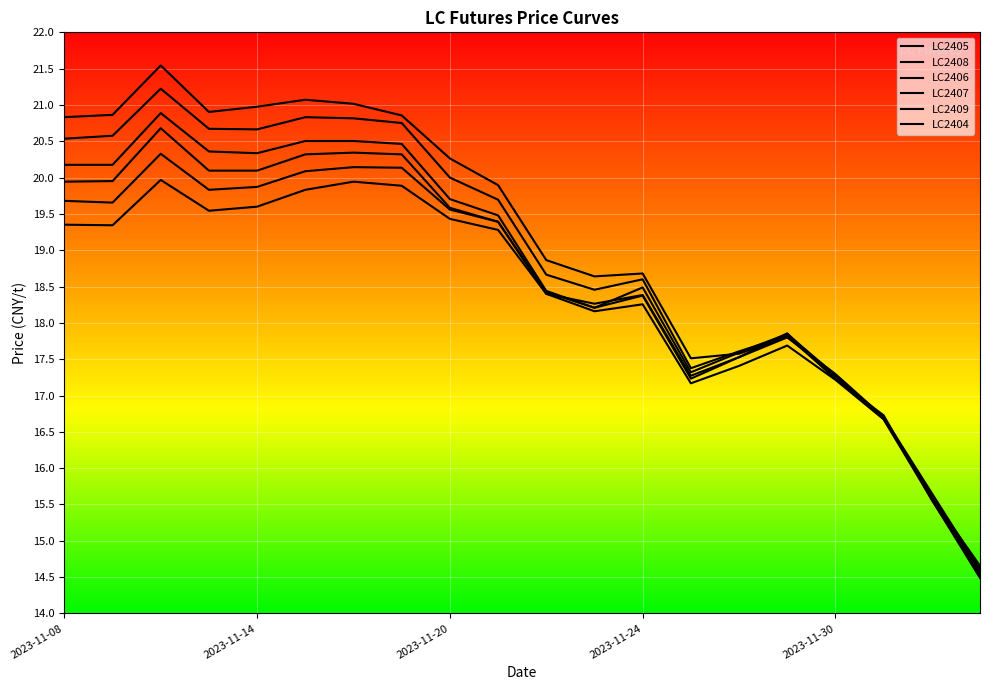

Reading left to right, transcribe all the data shown in this chart.

LC2405: 20.5	20.6	21.2	20.7	20.7	20.8	20.8	20.8	20.0	19.7	18.7	18.5	18.6	17.4	17.6	17.8	17.2	16.7	15.6	14.6
LC2408: 19.7	19.7	20.3	19.8	19.9	20.1	20.1	20.1	19.6	19.4	18.4	18.3	18.4	17.3	17.5	17.8	17.3	16.7	15.7	14.6
LC2406: 20.2	20.2	20.9	20.4	20.3	20.5	20.5	20.5	19.7	19.5	18.4	18.2	18.5	17.3	17.6	17.8	17.3	16.7	15.6	14.6
LC2407: 19.9	20.0	20.7	20.1	20.1	20.3	20.3	20.3	19.6	19.4	18.4	18.2	18.4	17.2	17.5	17.9	17.2	16.7	15.6	14.5
LC2409: 19.4	19.3	20.0	19.5	19.6	19.8	19.9	19.9	19.4	19.3	18.4	18.2	18.3	17.2	17.4	17.7	17.2	16.7	15.6	14.5
LC2404: 20.8	20.9	21.5	20.9	21.0	21.1	21.0	20.9	20.3	19.9	18.9	18.6	18.7	17.5	17.6	17.8	17.3	16.7	15.6	14.7